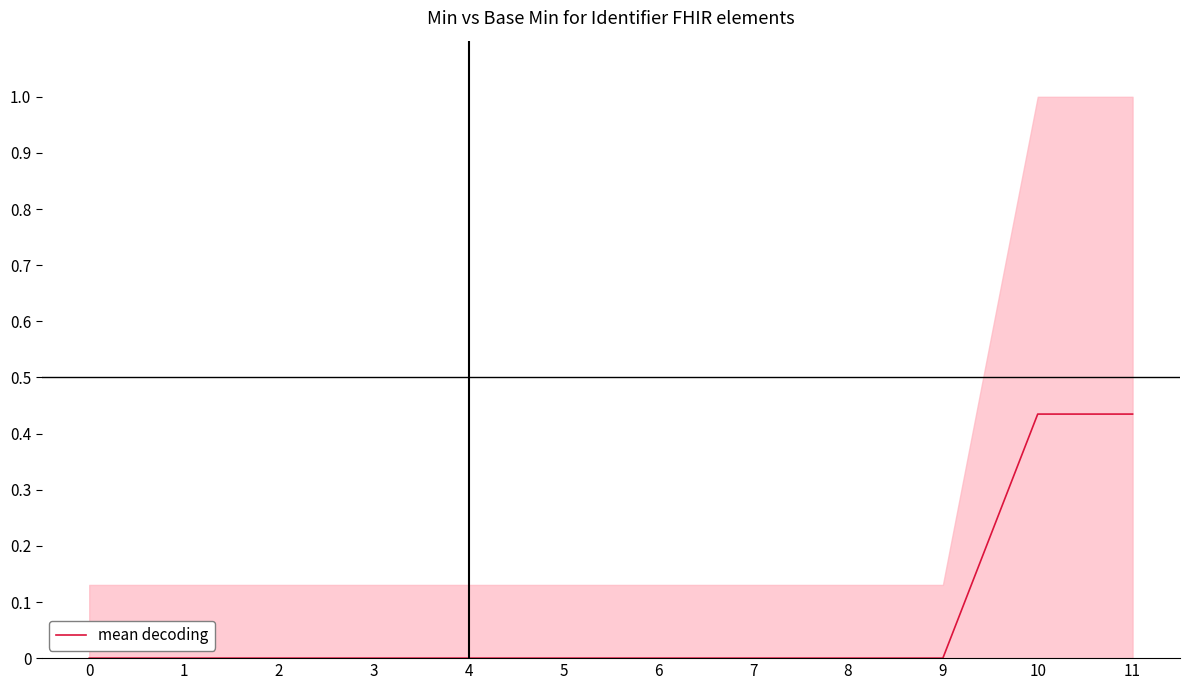

The chart shows a value of -0.3 at 5. True or false?

False